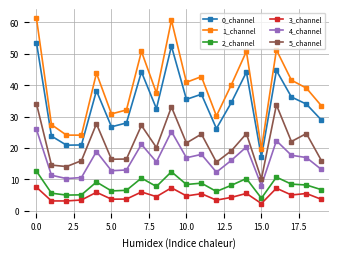

What is the difference between the maximum and minimum values in the 1_channel series?

41.7